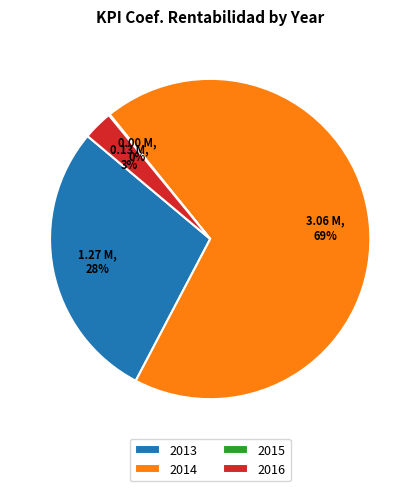

Which category has the biggest portion of the pie?

2014